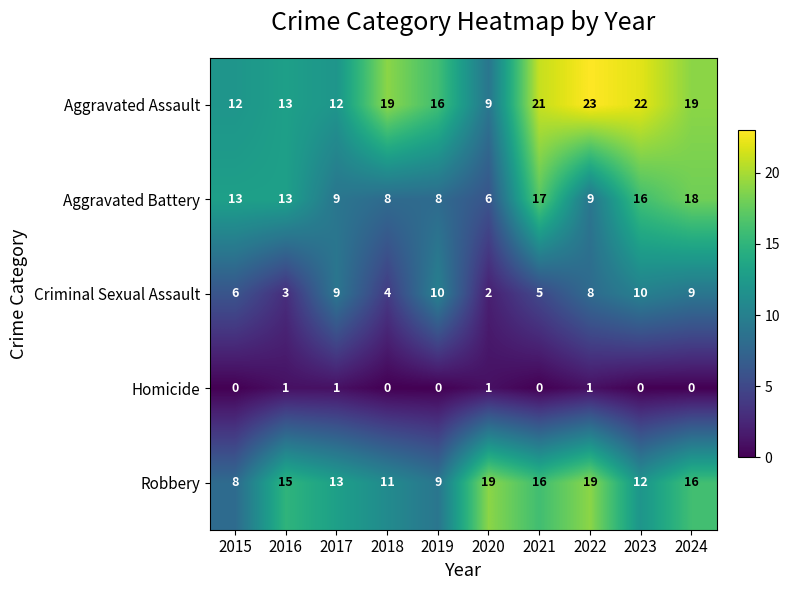

True or false: Homicide has a value of 0 at 2016.

False